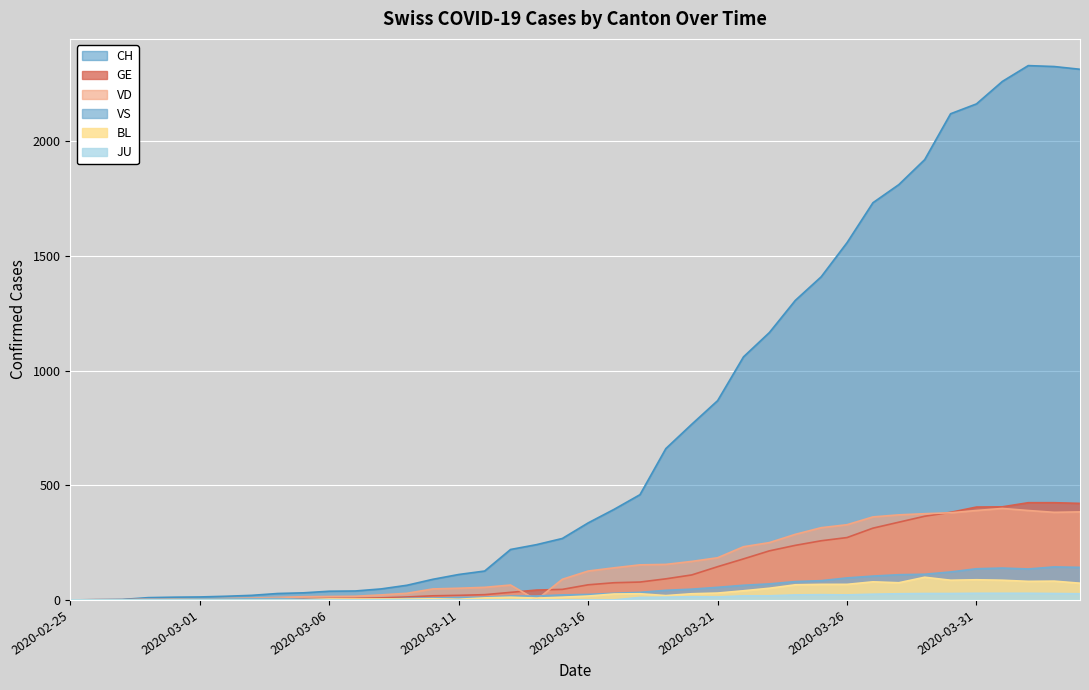

Rank the series at 2020-03-07 from highest to lowest value.

CH, VD, GE, BL, JU, VS